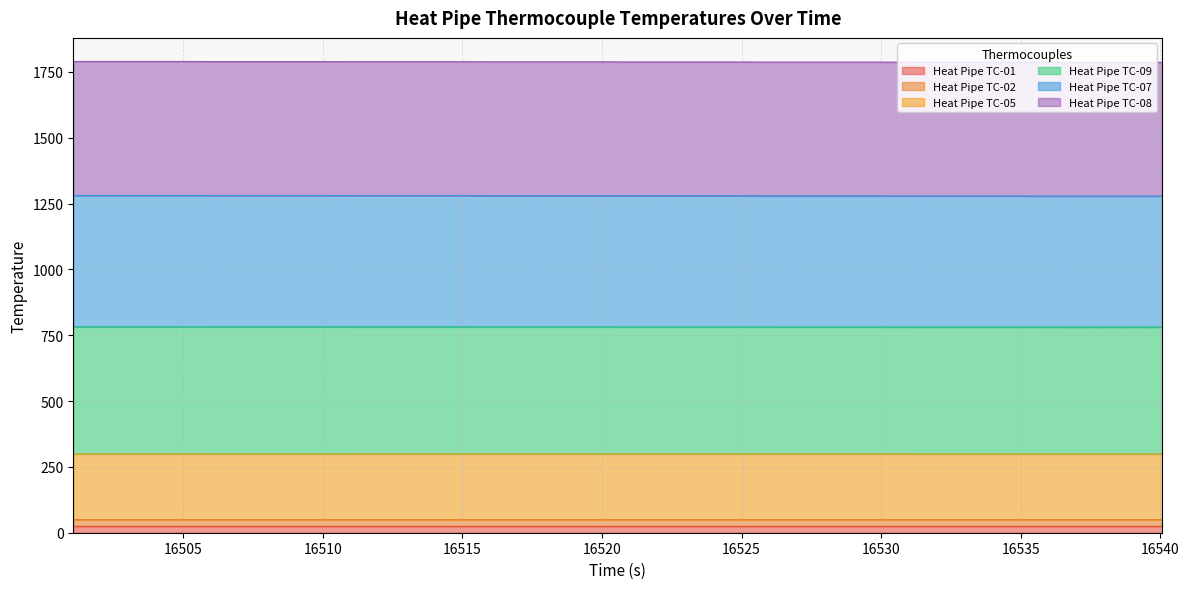

The value of Heat Pipe TC-01 at 12 is 8.6. True or false?

False